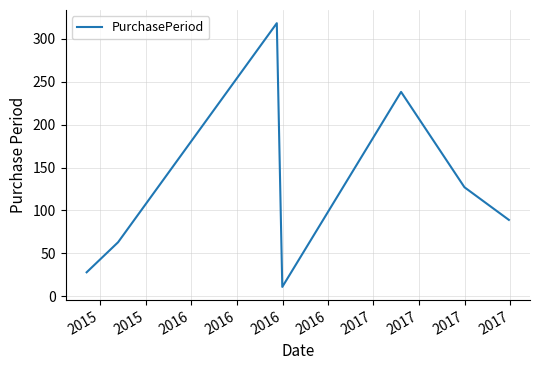

How many interior local peaks (higher than both neighbors) does the data have?

2